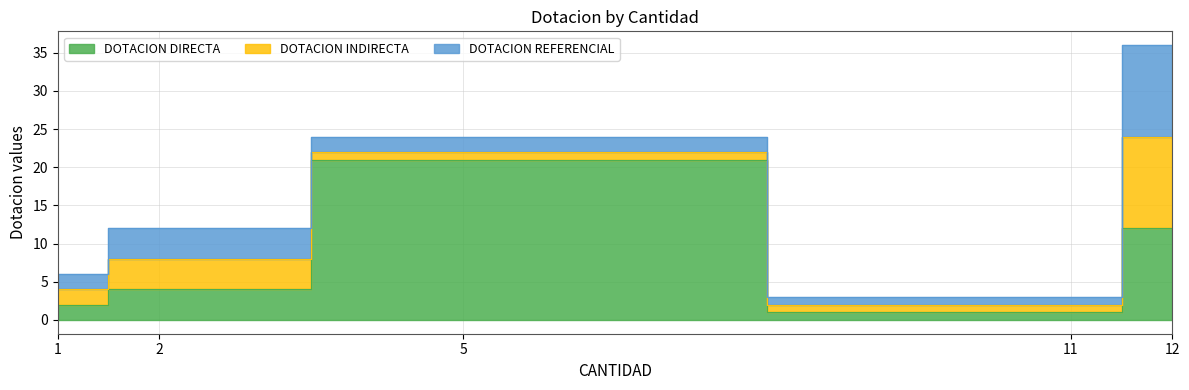

What is the difference between the maximum and second lowest values in the DOTACION REFERENCIAL series?

10